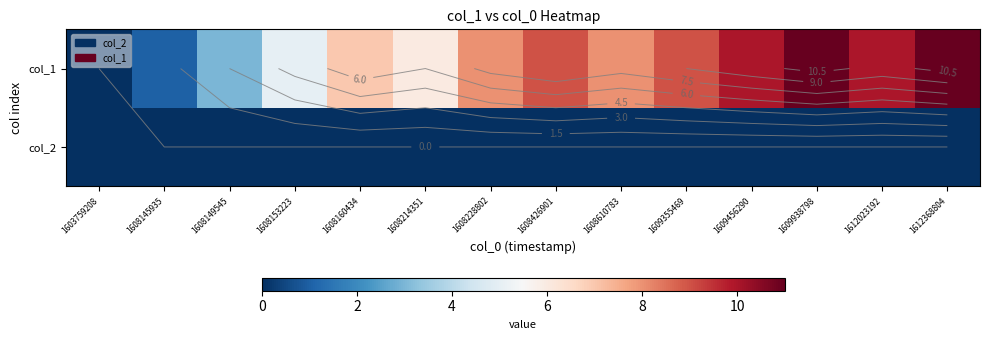

At which label is col_2 closest to 0?

1603759208